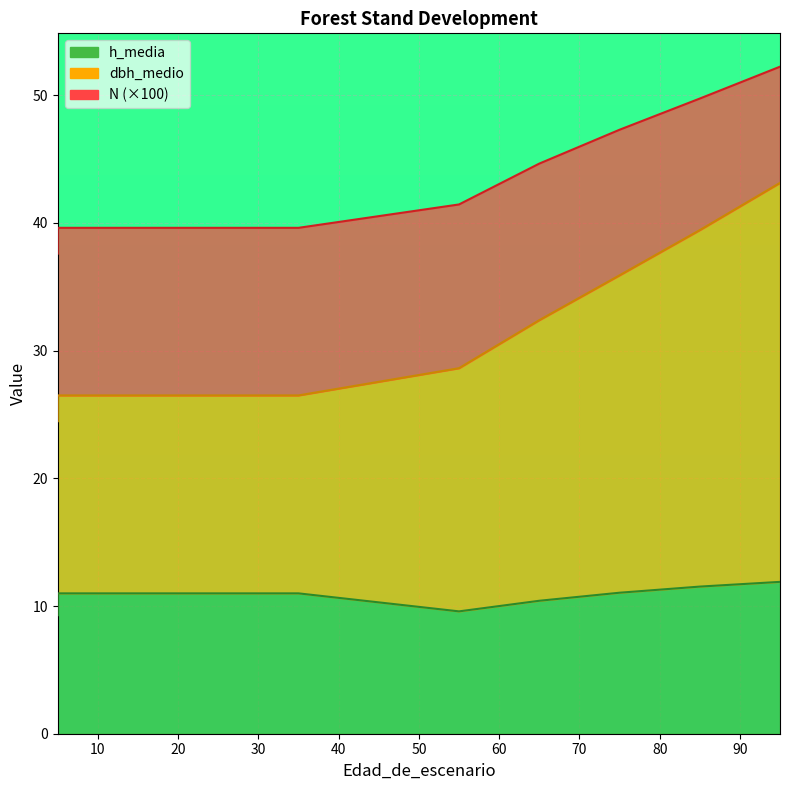

Is the value of N at 55 greater than the value of dbh_medio at 5?

No